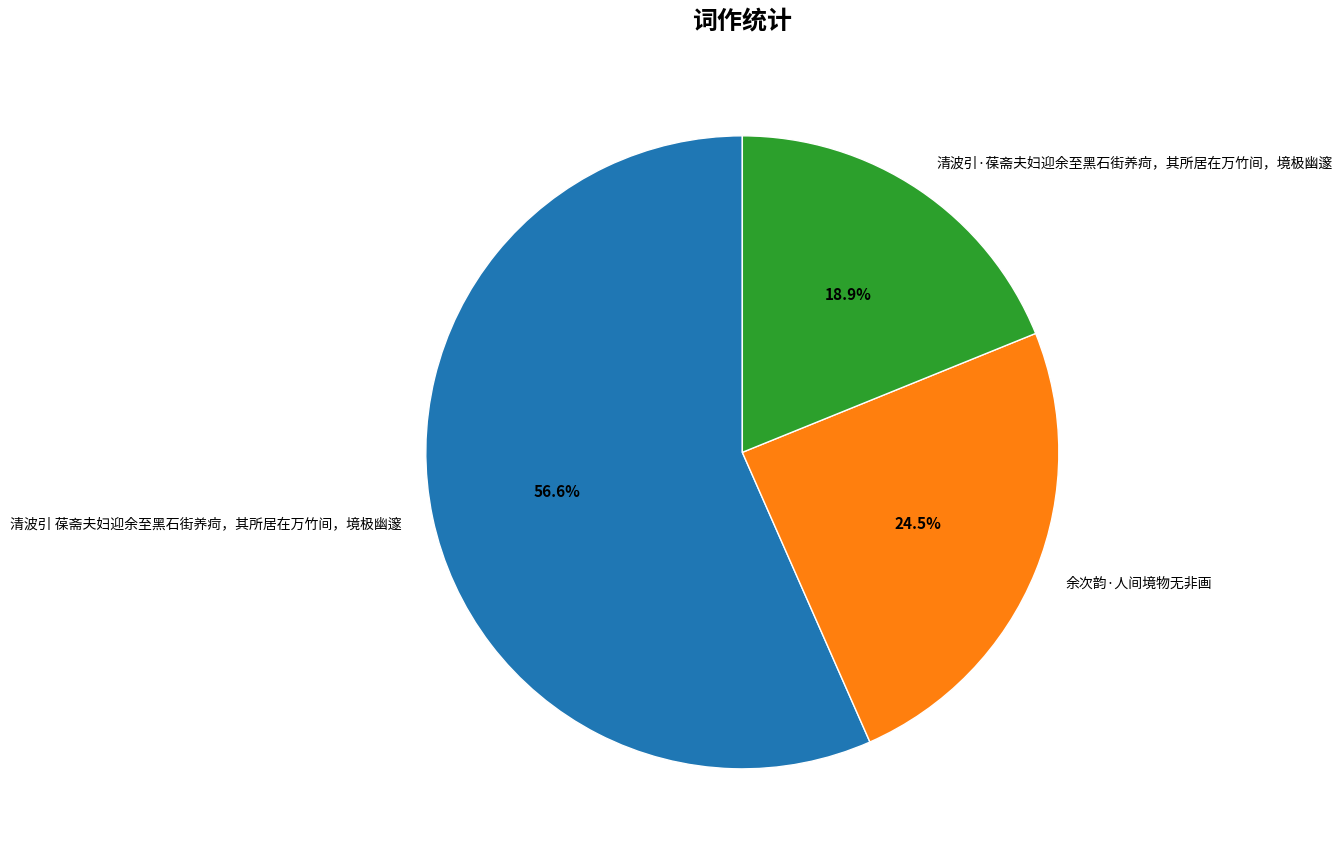

Between 余次韵·人间境物无非画 and 清波引 葆斋夫妇迎余至黑石街养疴，其所居在万竹间，境极幽邃, which is larger?

清波引 葆斋夫妇迎余至黑石街养疴，其所居在万竹间，境极幽邃